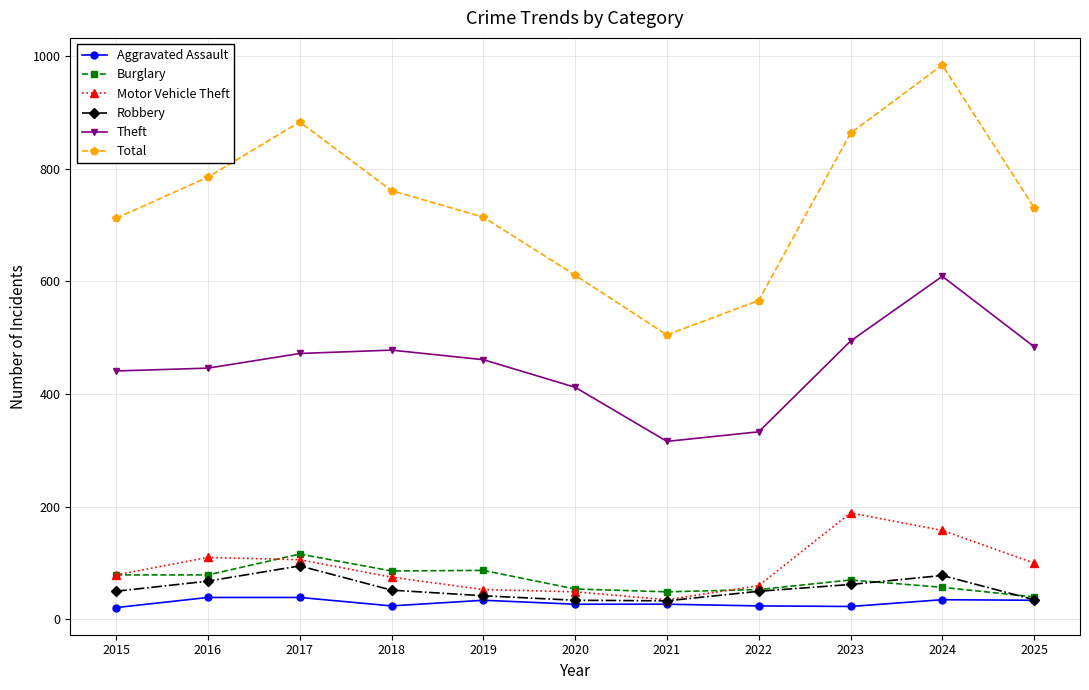

What is the approximate value of Total at 2020?

611